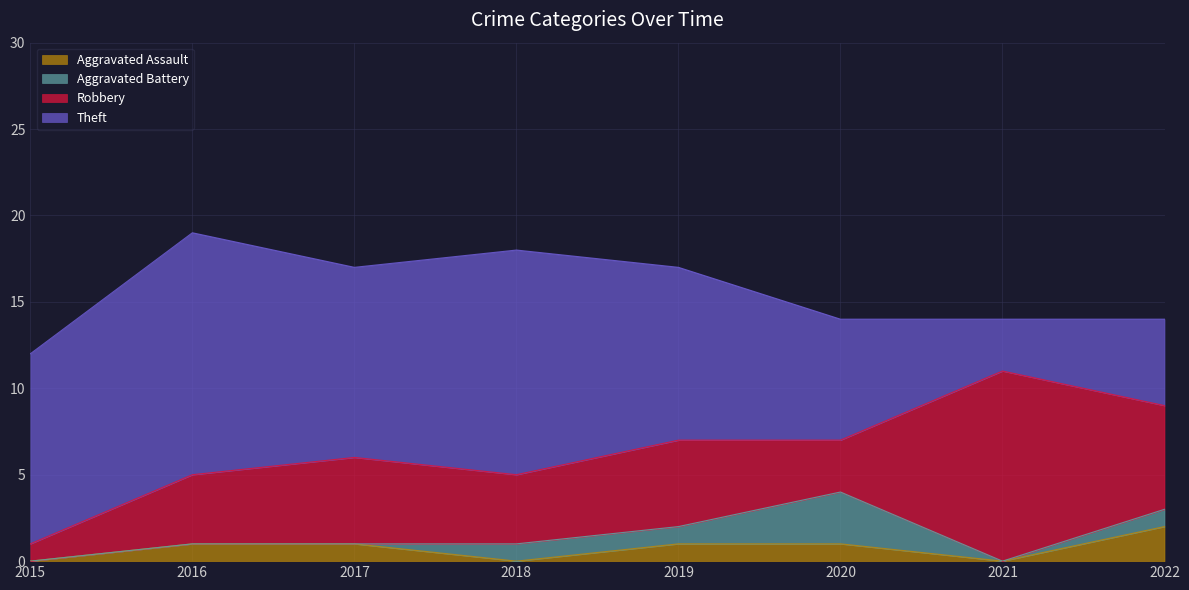

What is the value of the Aggravated Assault point at the 5th from the left?

1